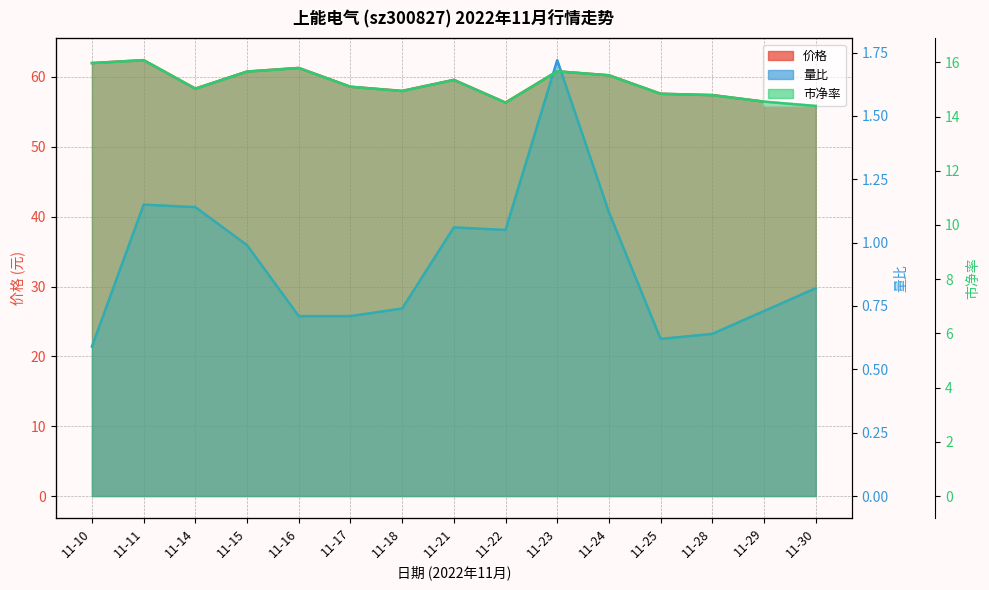

Which series has the largest total across all categories?

价格